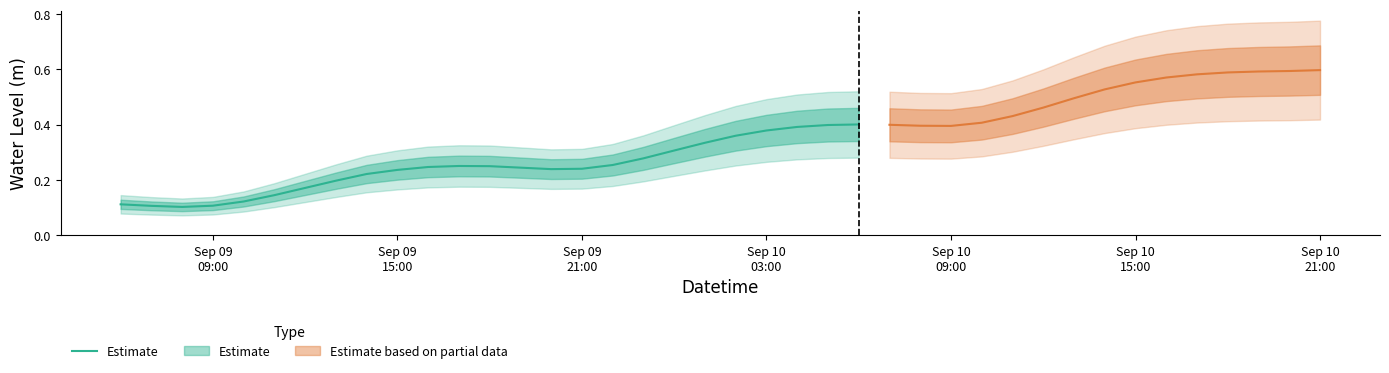

The chart shows a value of 0.2 at Sep 09 09:00. True or false?

False